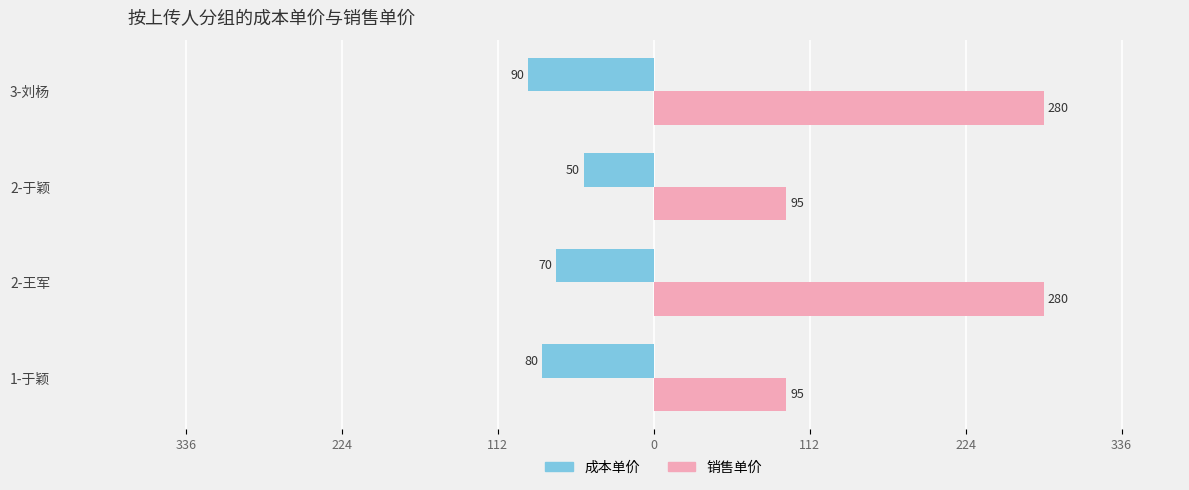

What are all the series names shown in the legend?

成本单价, 销售单价